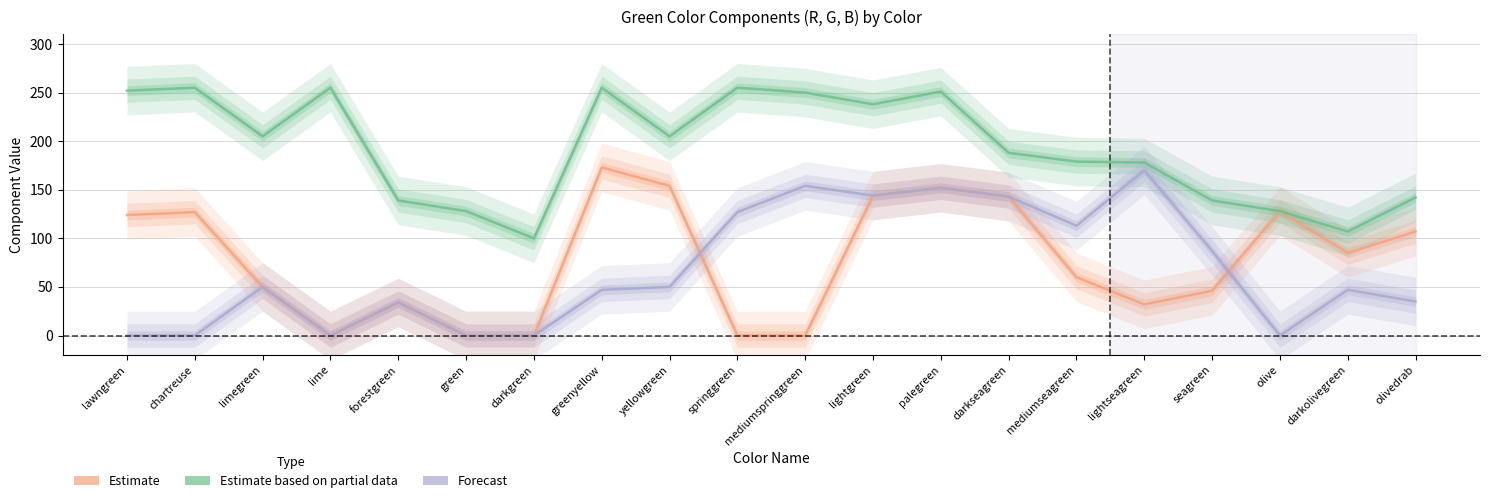

What is the spread (max minus min) of values at greenyellow?

208